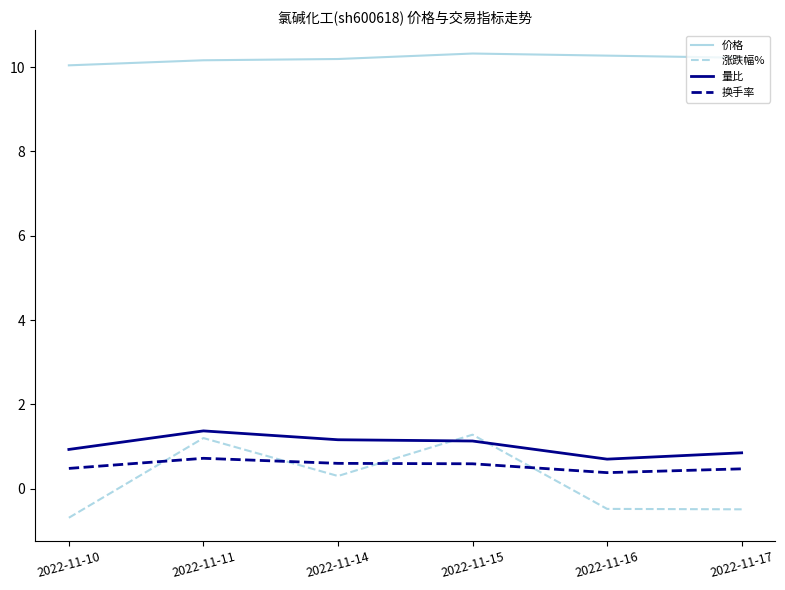

Is it true that 价格 equals 13.3 at 2022-11-10?

False